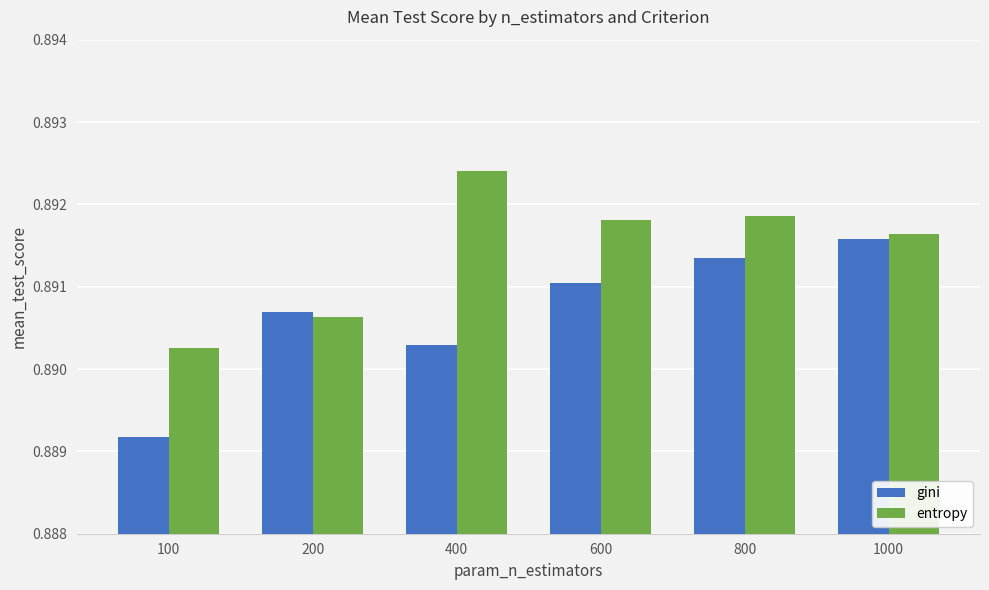

At how many categories does at least one series exceed 0?

6